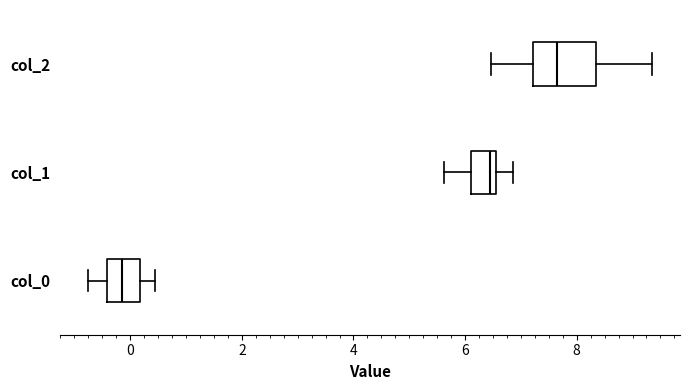

Which box has the furthest to the left median line?

col_0